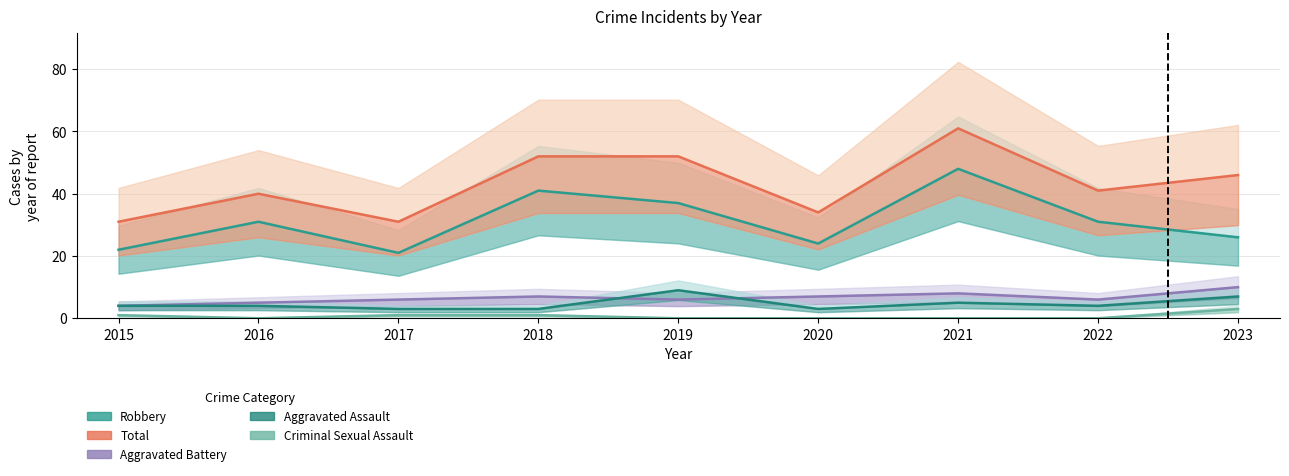

How many lines are shown in the chart?

5